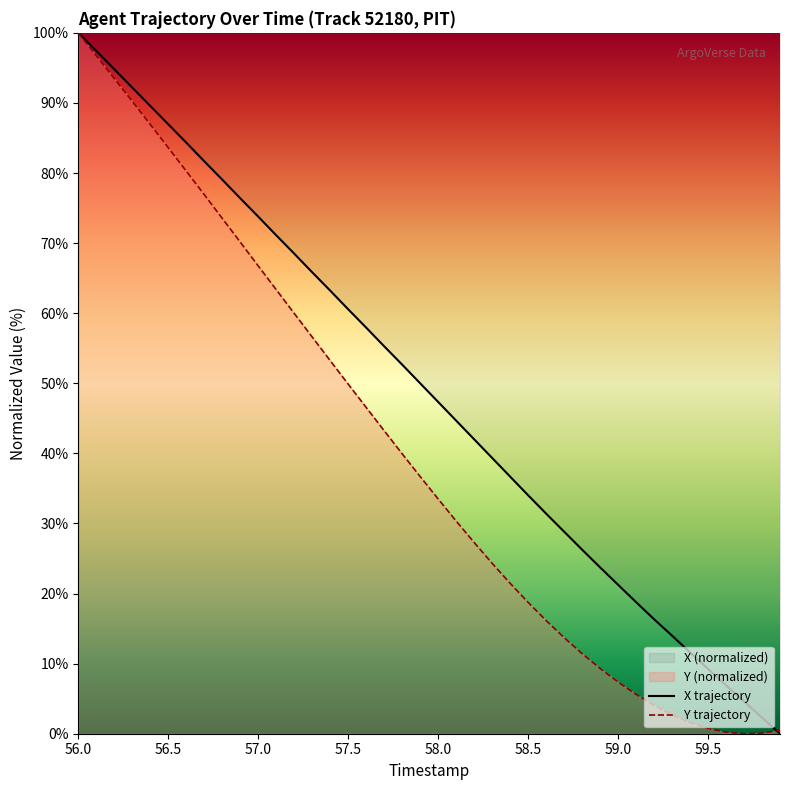

What is the greatest value displayed?

100.0